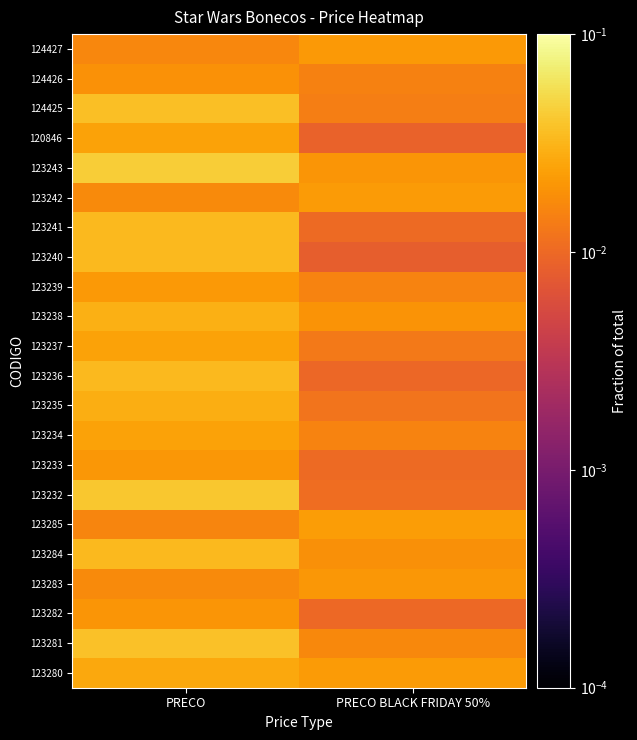

Count the number of data series in this chart.

22